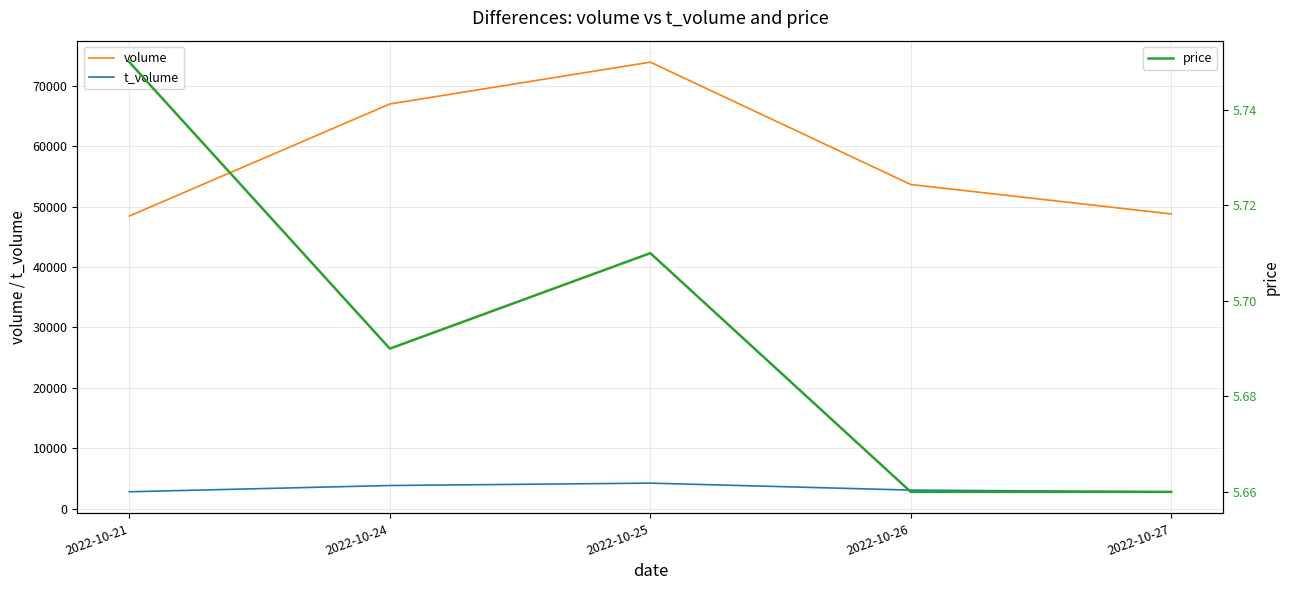

Is this an area chart (filled region under the line)?

No